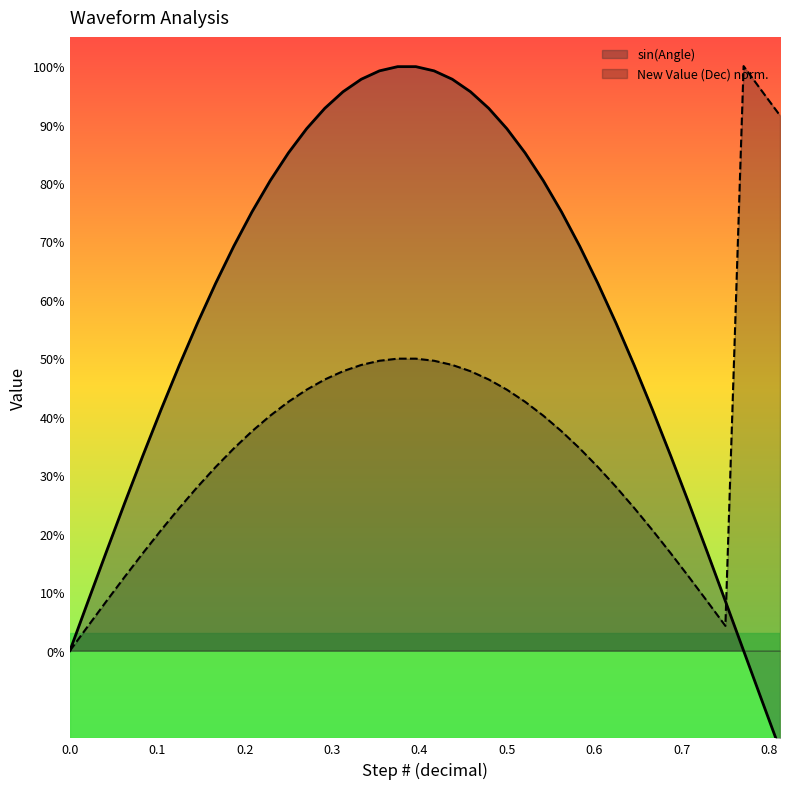

The value of sin(Angle) at 9 is 0.2. True or false?

False